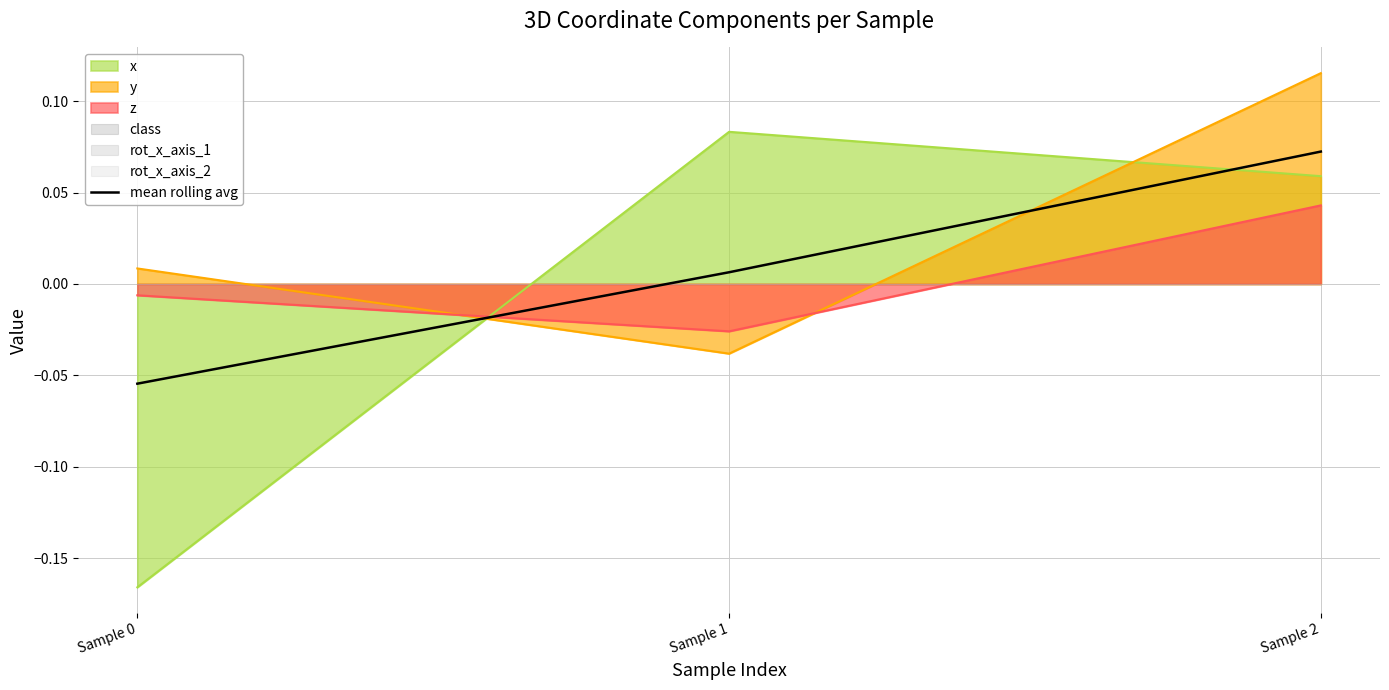

Where does the data first go above 0?

Sample 1